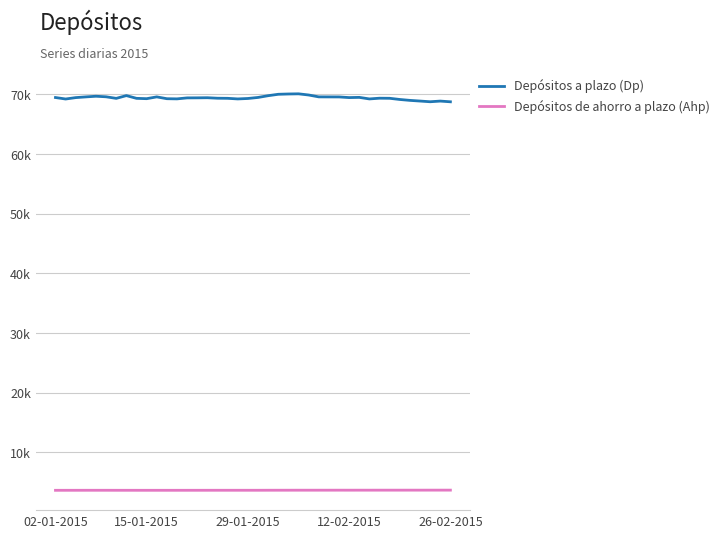

Is this an area chart (filled region under the line)?

No